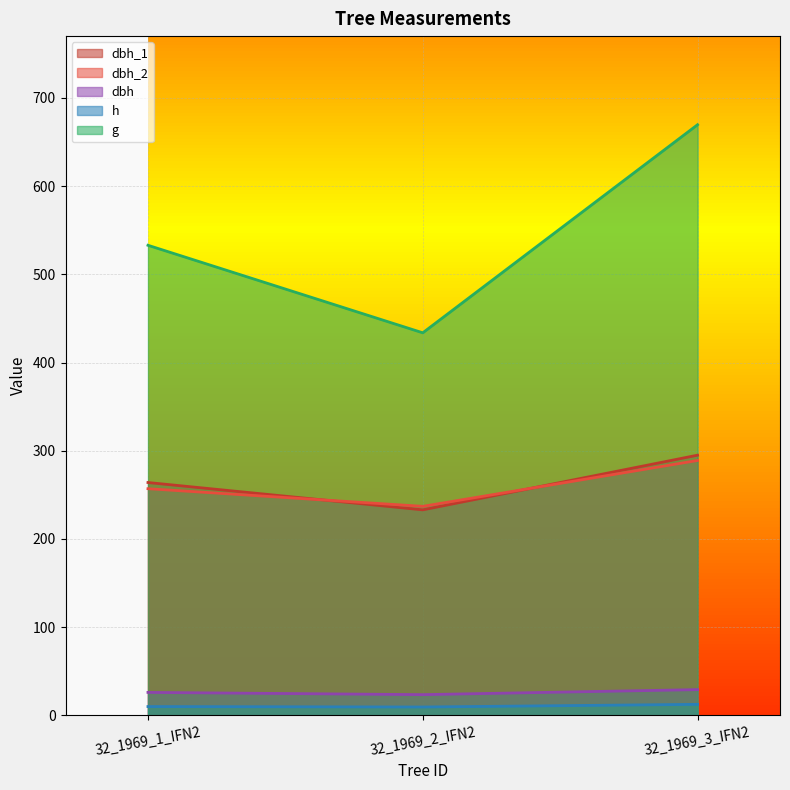

What is the average value of the h series?

10.7